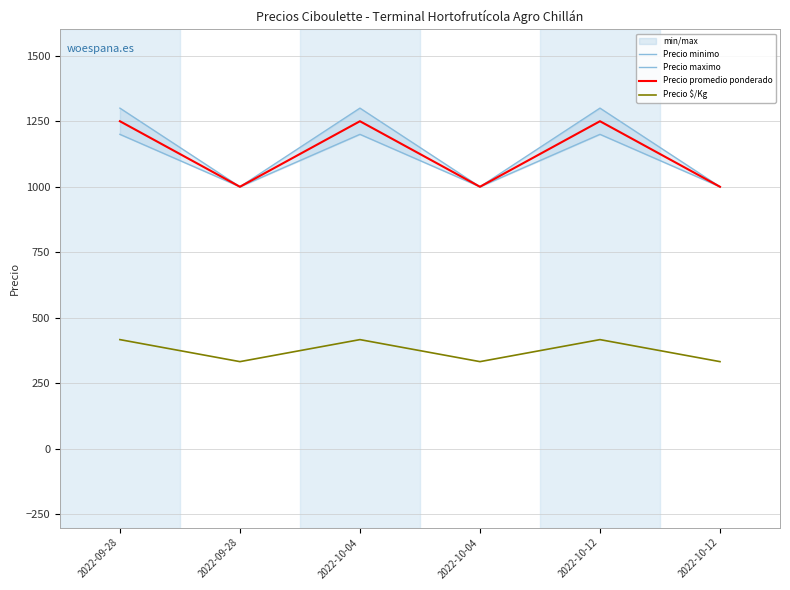

What is the difference between the maximum and second lowest values in the Precio maximo series?

300